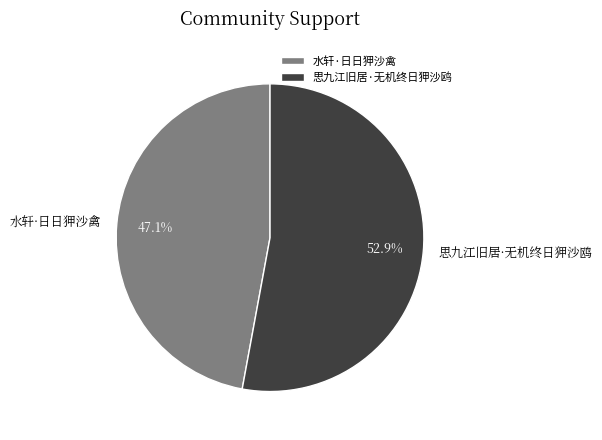

What is the change in value from 水轩·日日狎沙禽 to 思九江旧居·无机终日狎沙鸥?

+3795